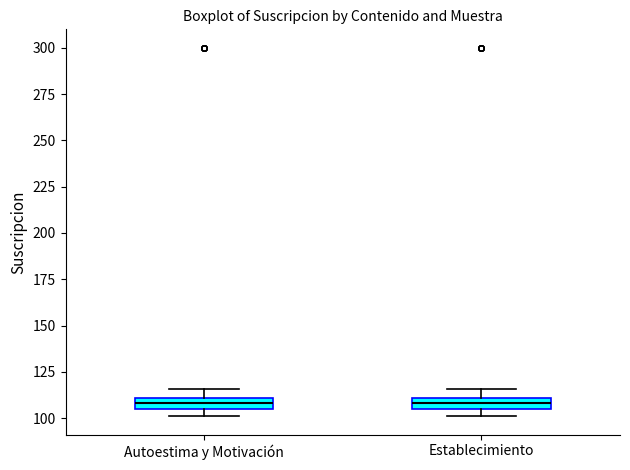

Where does the upper whisker of the box for Establecimiento end on the y-axis? The values are not printed on the chart, so give them approximately, as read against the axis.

115